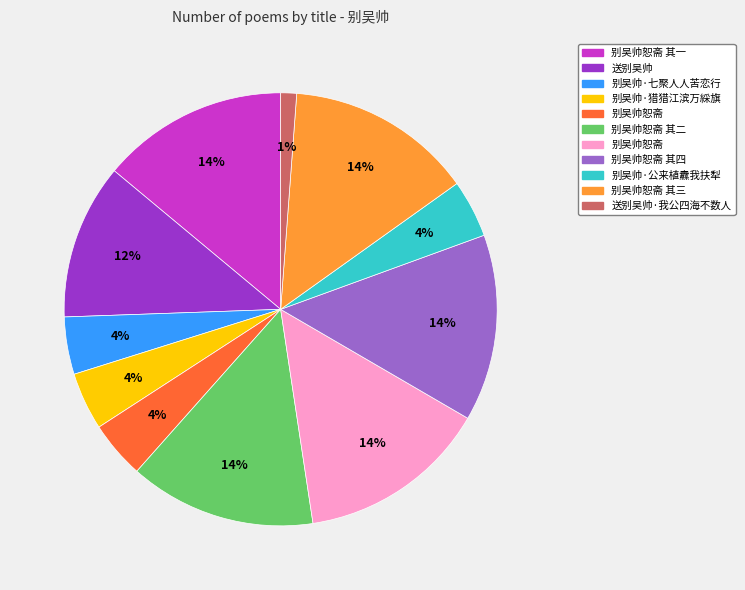

To the nearest percent, what is the difference between the largest and smallest slice percentages?

13%